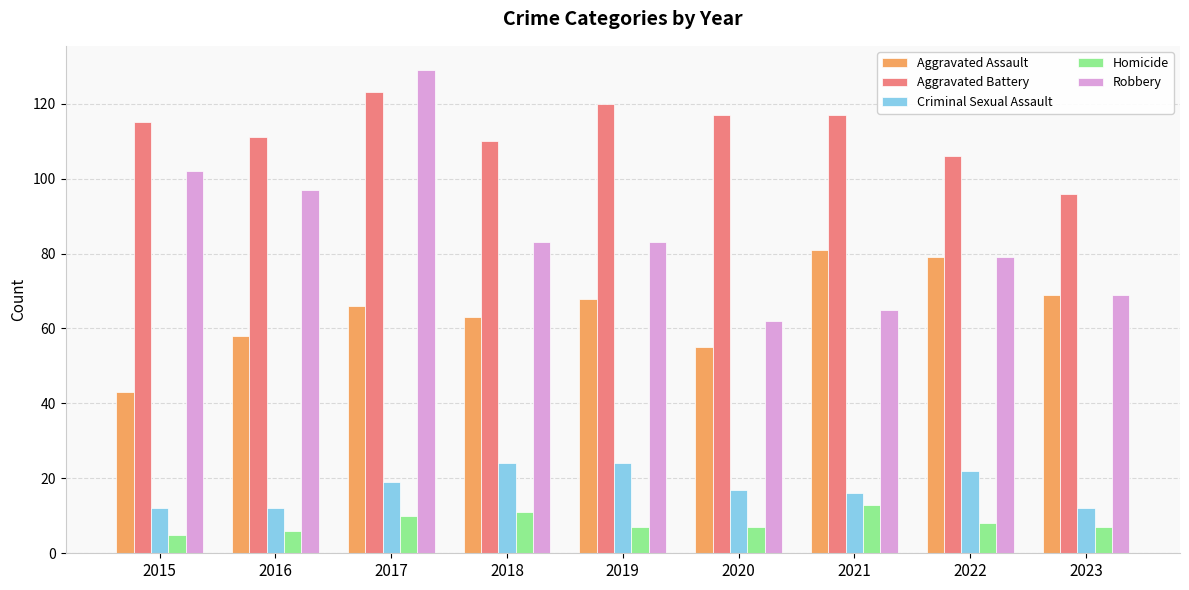

What is the value of the Homicide bar at the 4th from the left?

11